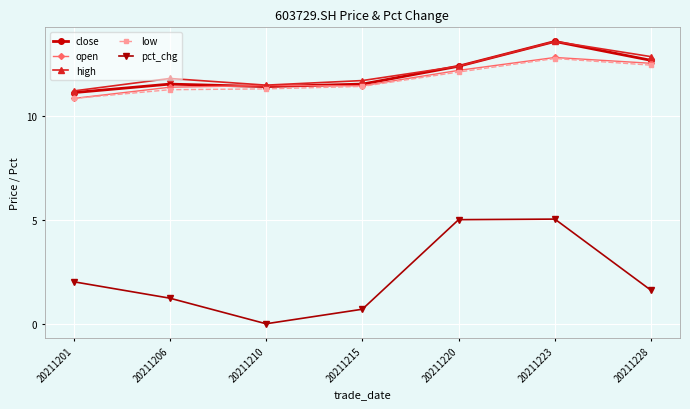

At which category does the chart reach its peak across all series?

20211223